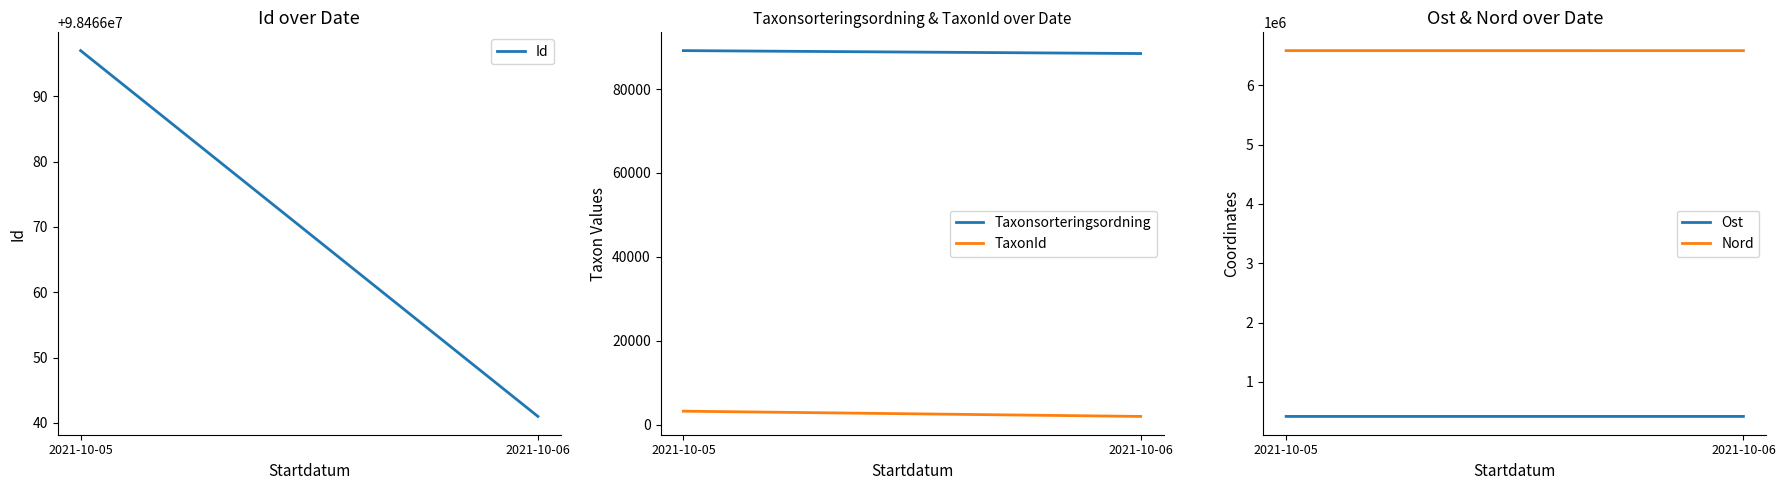

Reading right to left, list all the values displayed in this chart.

Id: 2021-10-06=98466041.0	2021-10-05=98466097.0
Taxonsorteringsordning: 2021-10-06=88476.0	2021-10-05=89170.0
TaxonId: 2021-10-06=1962.0	2021-10-05=3215.0
Ost: 2021-10-06=416555.0	2021-10-05=416346.7
Nord: 2021-10-06=6586981.0	2021-10-05=6587181.6